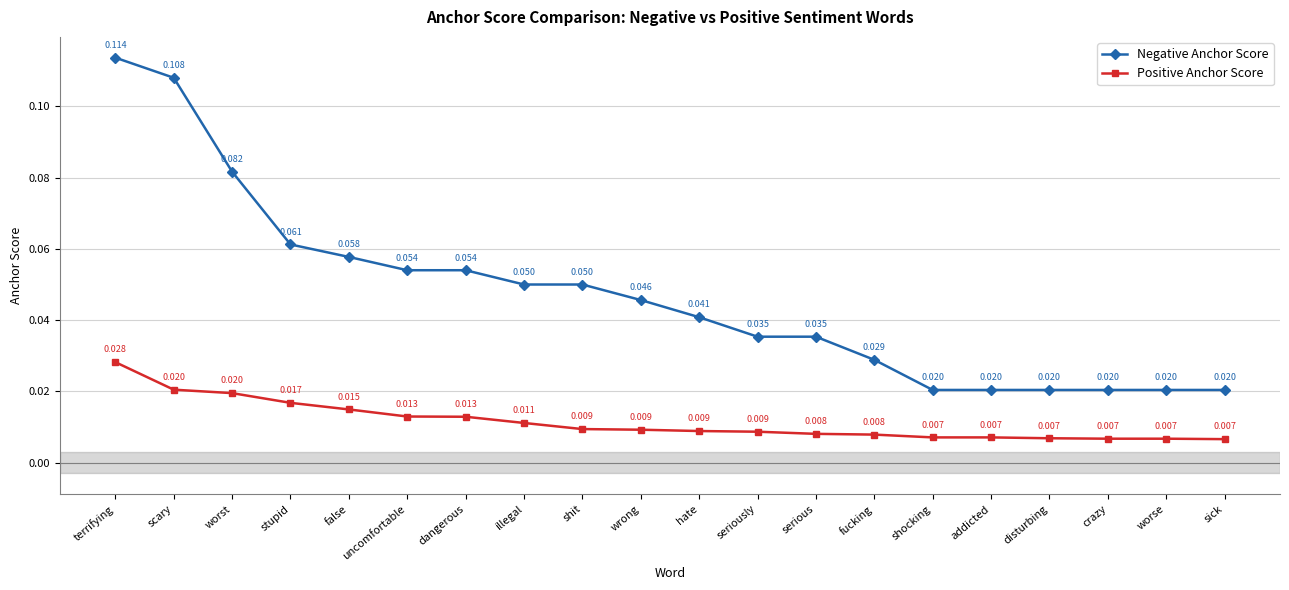

Which series has the widest spread of values?

Negative Anchor Score